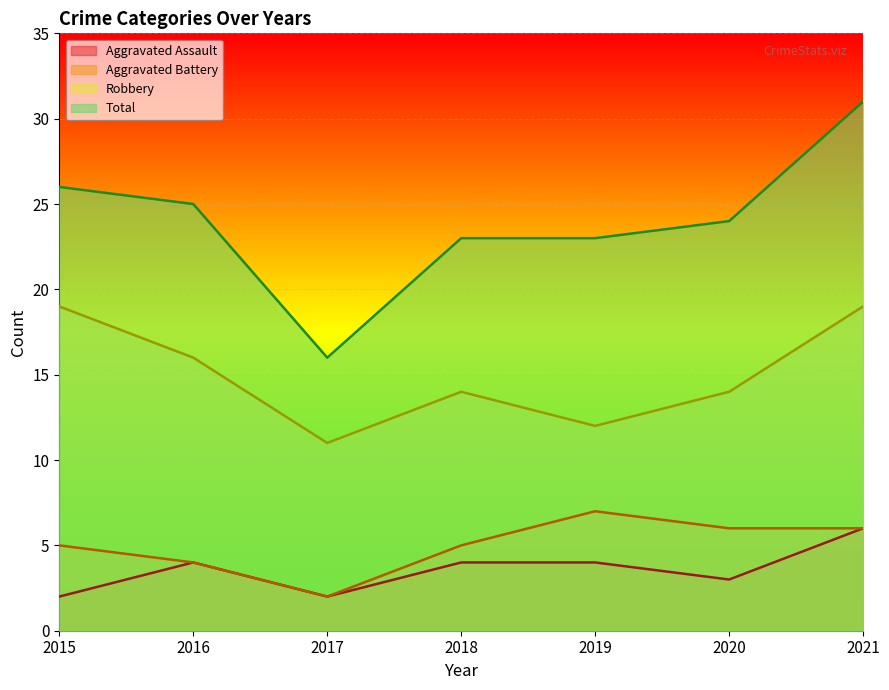

Rank the categories by Aggravated Battery value from highest to lowest.

2019, 2020, 2021, 2015, 2018, 2016, 2017